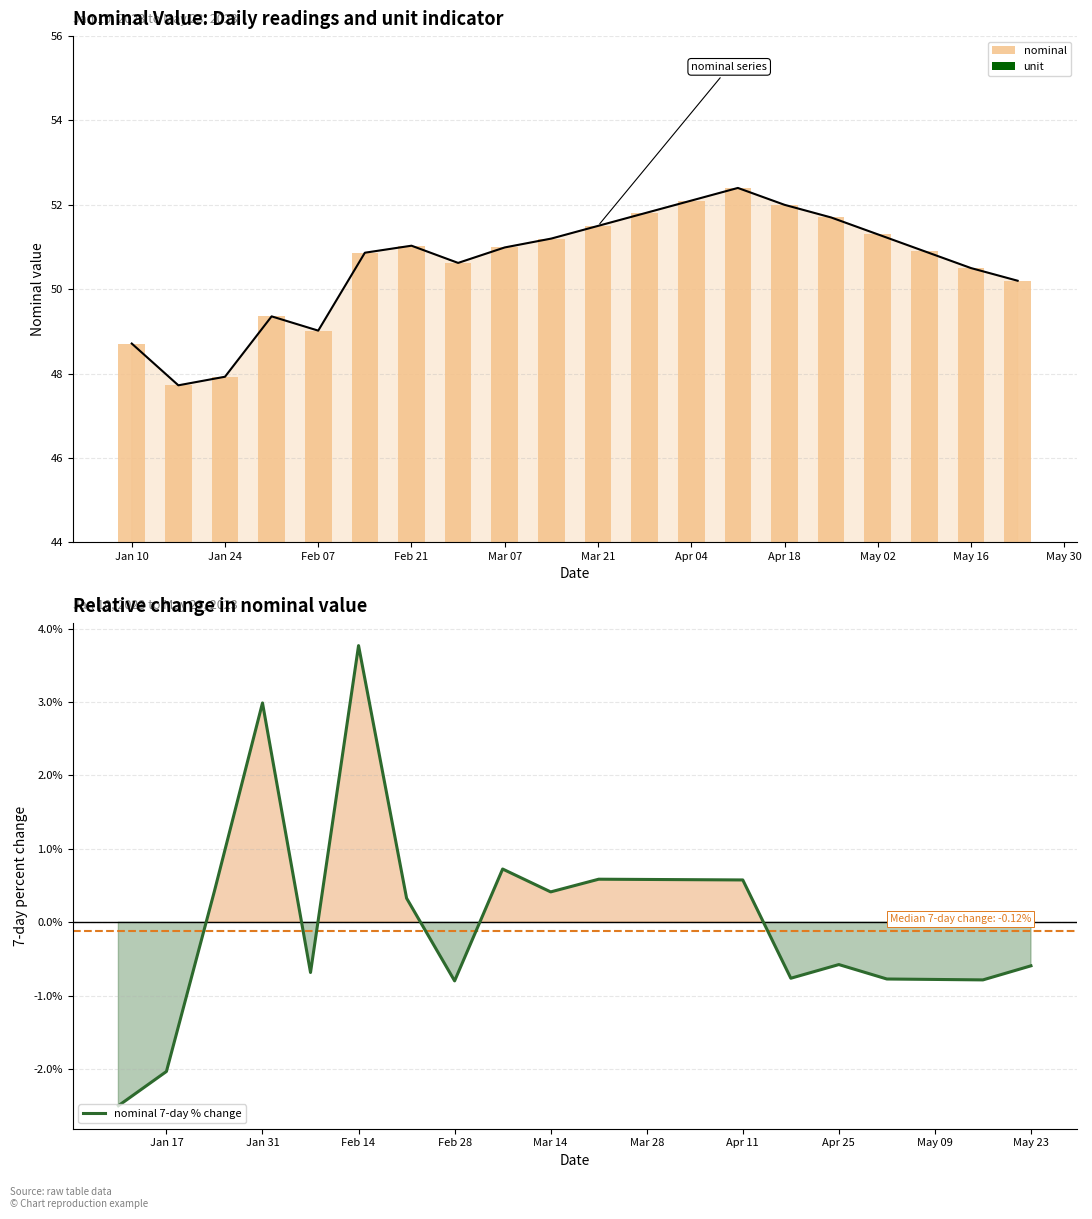

What is the lowest value of the nominal series?

47.7